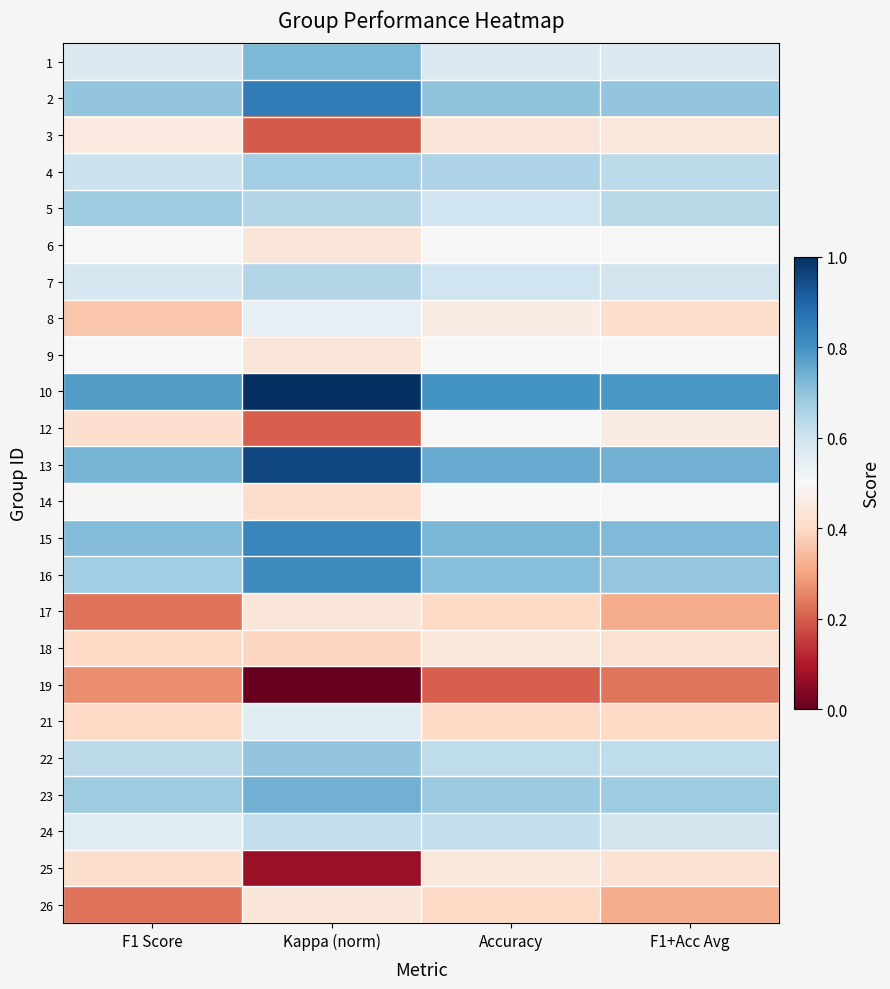

Reading right to left, transcribe all the data shown in this chart.

1: F1+Acc Avg=0.6	Accuracy=0.6	Kappa (norm)=0.7	F1 Score=0.6
2: F1+Acc Avg=0.7	Accuracy=0.7	Kappa (norm)=0.9	F1 Score=0.7
3: F1+Acc Avg=0.4	Accuracy=0.4	Kappa (norm)=0.2	F1 Score=0.4
4: F1+Acc Avg=0.6	Accuracy=0.7	Kappa (norm)=0.7	F1 Score=0.6
5: F1+Acc Avg=0.6	Accuracy=0.6	Kappa (norm)=0.6	F1 Score=0.7
6: F1+Acc Avg=0.5	Accuracy=0.5	Kappa (norm)=0.4	F1 Score=0.5
7: F1+Acc Avg=0.6	Accuracy=0.6	Kappa (norm)=0.6	F1 Score=0.6
8: F1+Acc Avg=0.4	Accuracy=0.5	Kappa (norm)=0.5	F1 Score=0.4
9: F1+Acc Avg=0.5	Accuracy=0.5	Kappa (norm)=0.4	F1 Score=0.5
10: F1+Acc Avg=0.8	Accuracy=0.8	Kappa (norm)=1.0	F1 Score=0.8
12: F1+Acc Avg=0.5	Accuracy=0.5	Kappa (norm)=0.2	F1 Score=0.4
13: F1+Acc Avg=0.7	Accuracy=0.8	Kappa (norm)=1.0	F1 Score=0.7
14: F1+Acc Avg=0.5	Accuracy=0.5	Kappa (norm)=0.4	F1 Score=0.5
15: F1+Acc Avg=0.7	Accuracy=0.7	Kappa (norm)=0.8	F1 Score=0.7
16: F1+Acc Avg=0.7	Accuracy=0.7	Kappa (norm)=0.8	F1 Score=0.7
17: F1+Acc Avg=0.3	Accuracy=0.4	Kappa (norm)=0.4	F1 Score=0.2
18: F1+Acc Avg=0.4	Accuracy=0.4	Kappa (norm)=0.4	F1 Score=0.4
19: F1+Acc Avg=0.2	Accuracy=0.2	Kappa (norm)=0.0	F1 Score=0.3
21: F1+Acc Avg=0.4	Accuracy=0.4	Kappa (norm)=0.6	F1 Score=0.4
22: F1+Acc Avg=0.6	Accuracy=0.6	Kappa (norm)=0.7	F1 Score=0.6
23: F1+Acc Avg=0.7	Accuracy=0.7	Kappa (norm)=0.7	F1 Score=0.7
24: F1+Acc Avg=0.6	Accuracy=0.6	Kappa (norm)=0.6	F1 Score=0.6
25: F1+Acc Avg=0.4	Accuracy=0.4	Kappa (norm)=0.1	F1 Score=0.4
26: F1+Acc Avg=0.3	Accuracy=0.4	Kappa (norm)=0.4	F1 Score=0.2